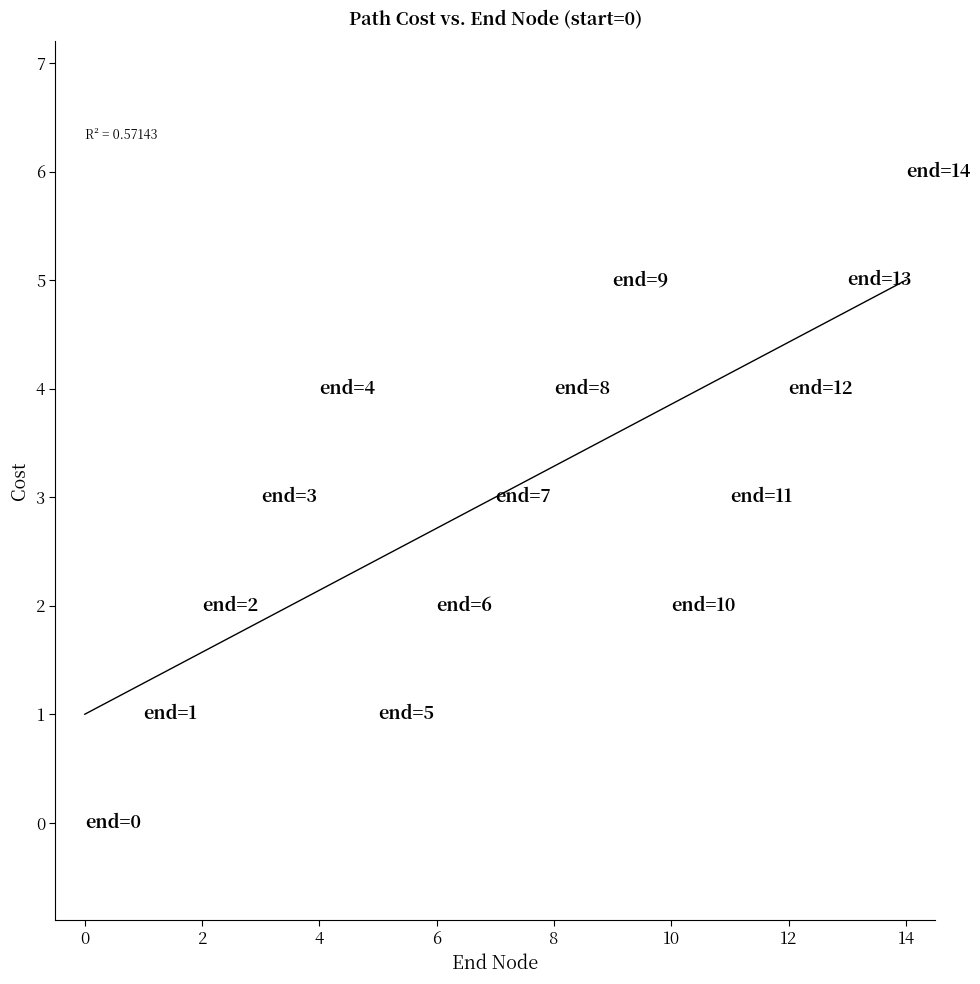

What is the range of Y values (max minus min)?

6